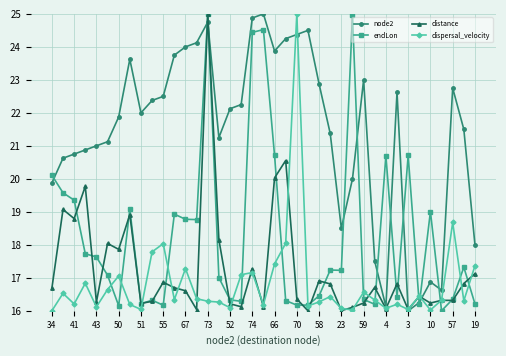

What is the value of the distance point at the 7th from the left?

17.9